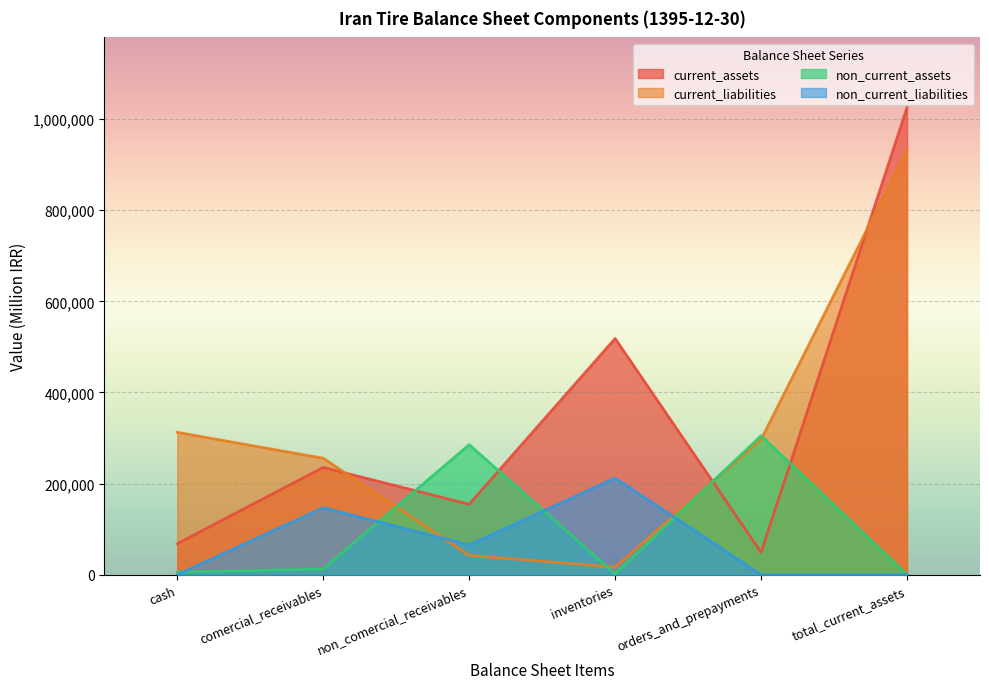

Reading left to right, what are all the values shown in this chart?

current_assets: cash=67994	comercial_receivables=235482	non_comercial_receivables=154633	inventories=518483	orders_and_prepayments=48919	total_current_assets=1025511
current_liabilities: cash=312419	comercial_receivables=255583	non_comercial_receivables=42398	inventories=16593	orders_and_prepayments=296764	total_current_assets=932021
non_current_assets: cash=5463	comercial_receivables=12461	non_comercial_receivables=285349	inventories=1653	orders_and_prepayments=304926	total_current_assets=0
non_current_liabilities: cash=0	comercial_receivables=146990	non_comercial_receivables=65103	inventories=212093	orders_and_prepayments=0	total_current_assets=0